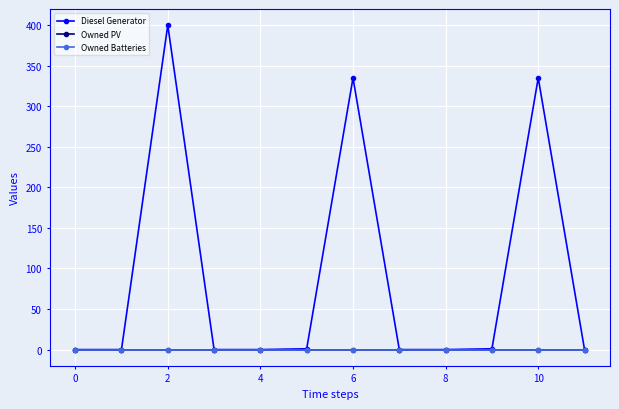

True or false: Owned PV and Diesel Generator cross at least once.

False